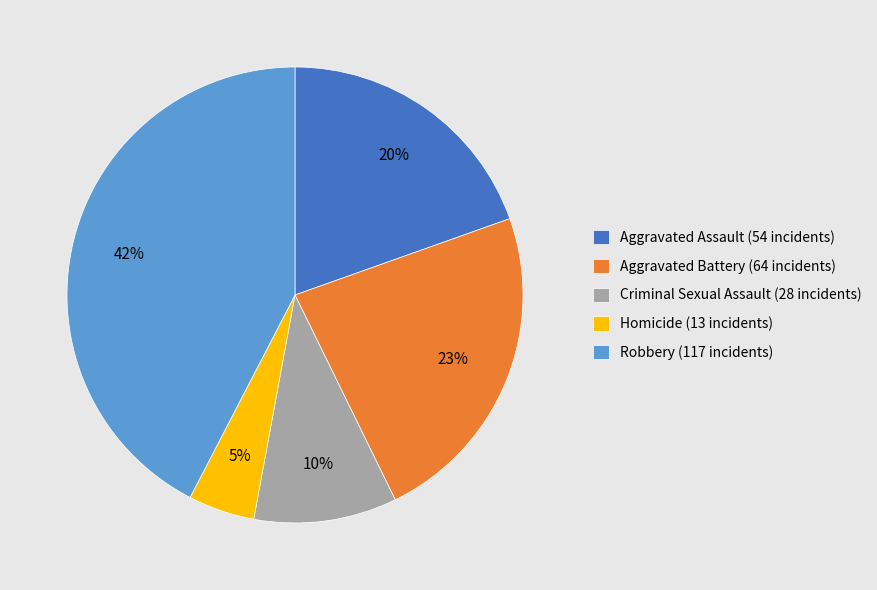

True or false: Criminal Sexual Assault accounts for 20% of the total.

False